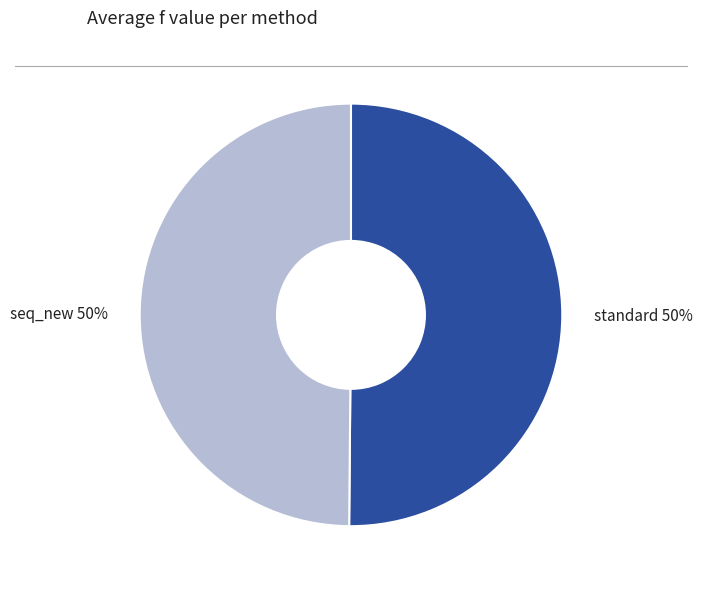

Do standard and seq_new together represent more than half of the pie?

Yes